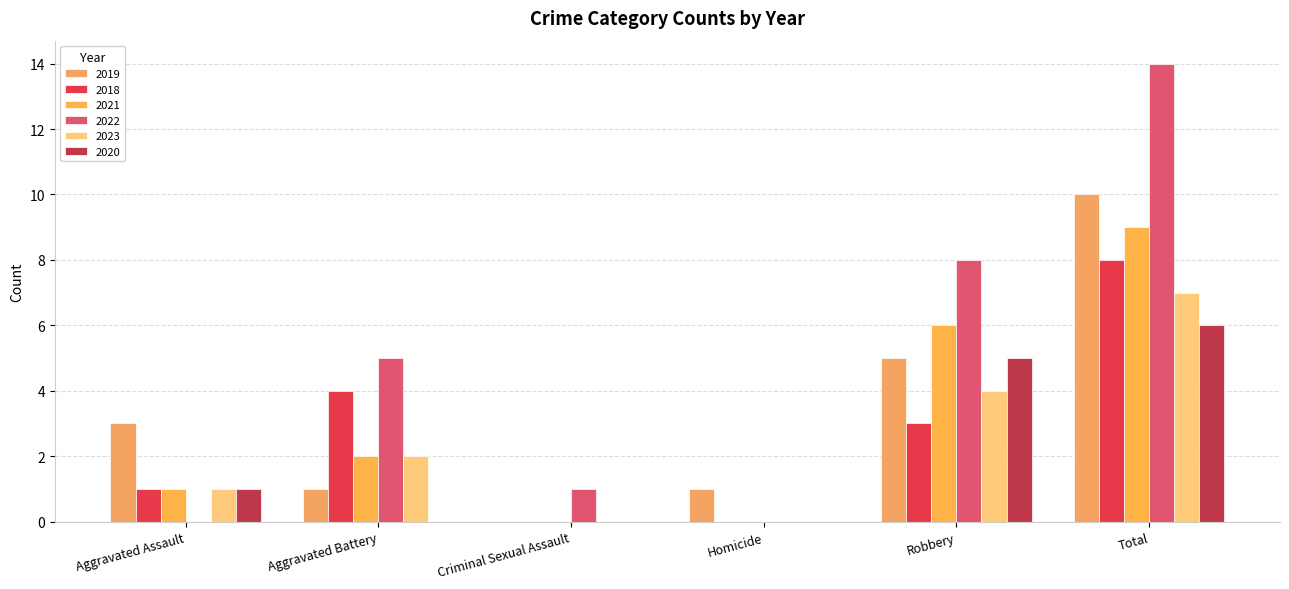

At which label is 2023 closest to 3?

Aggravated Battery